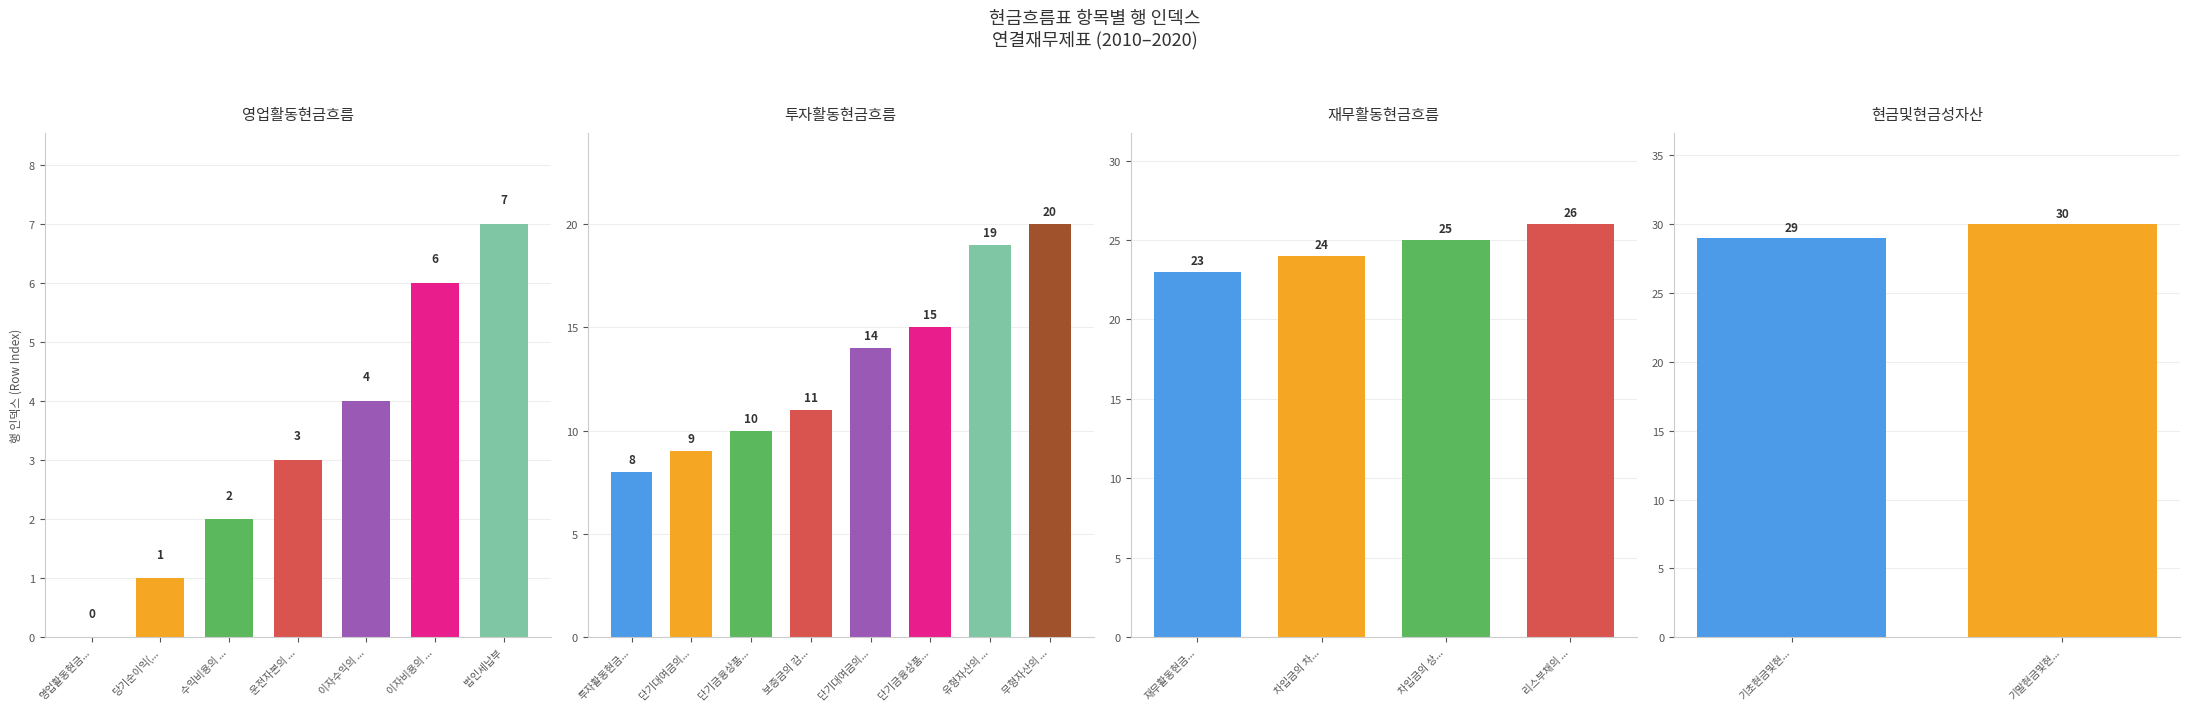

The value of 영업활동현금흐름 at 2 is 1. True or false?

False